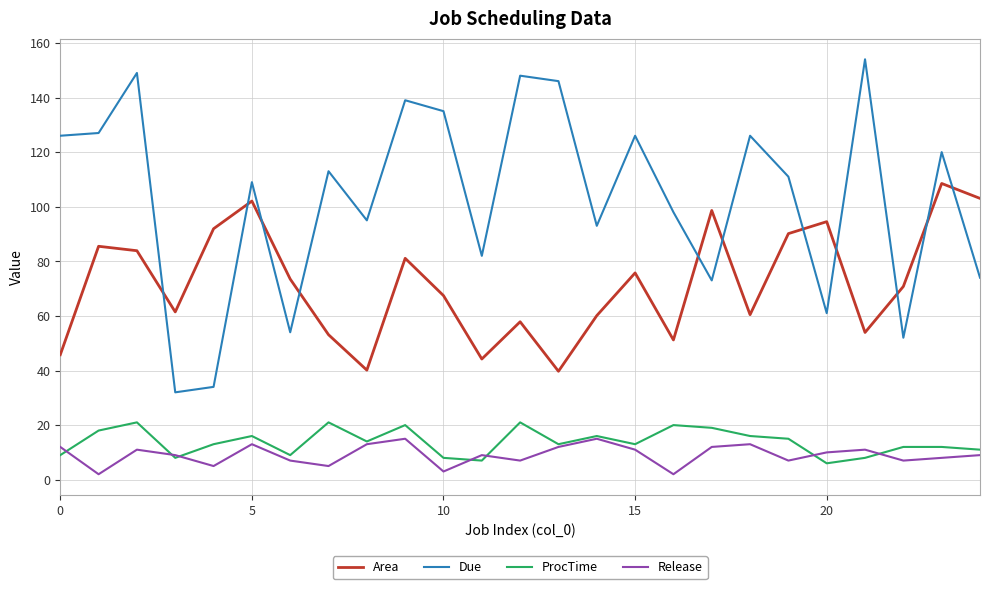

True or false: Release and Due intersect in this chart.

False